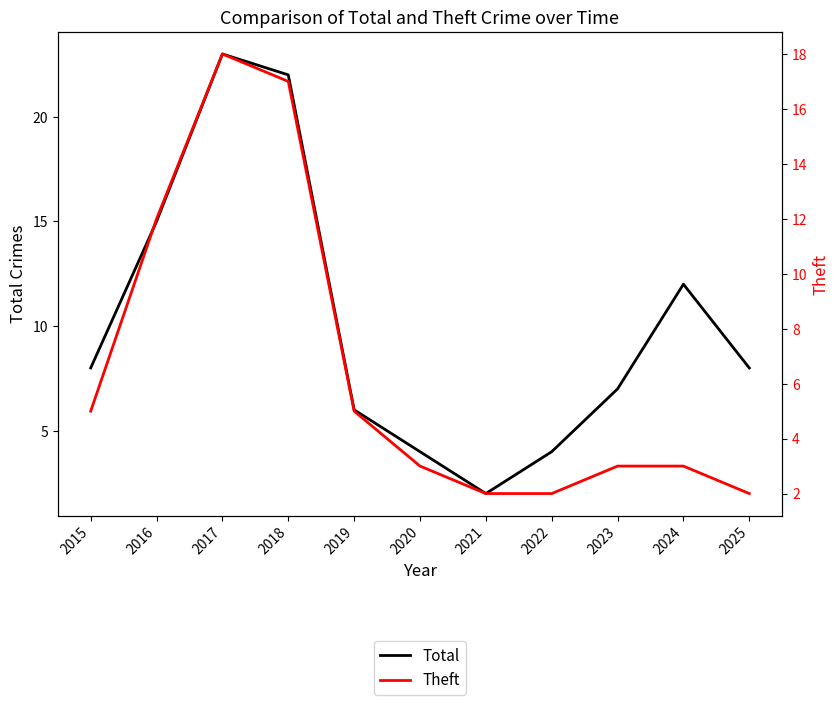

Which series has the largest total across all categories?

Total